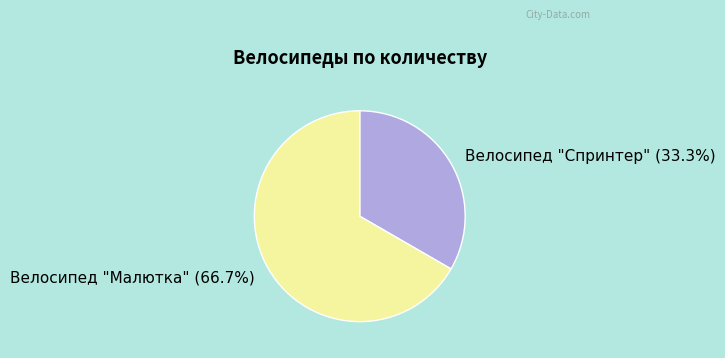

True or false: Велосипед "Спринтер" accounts for 33% of the total.

True